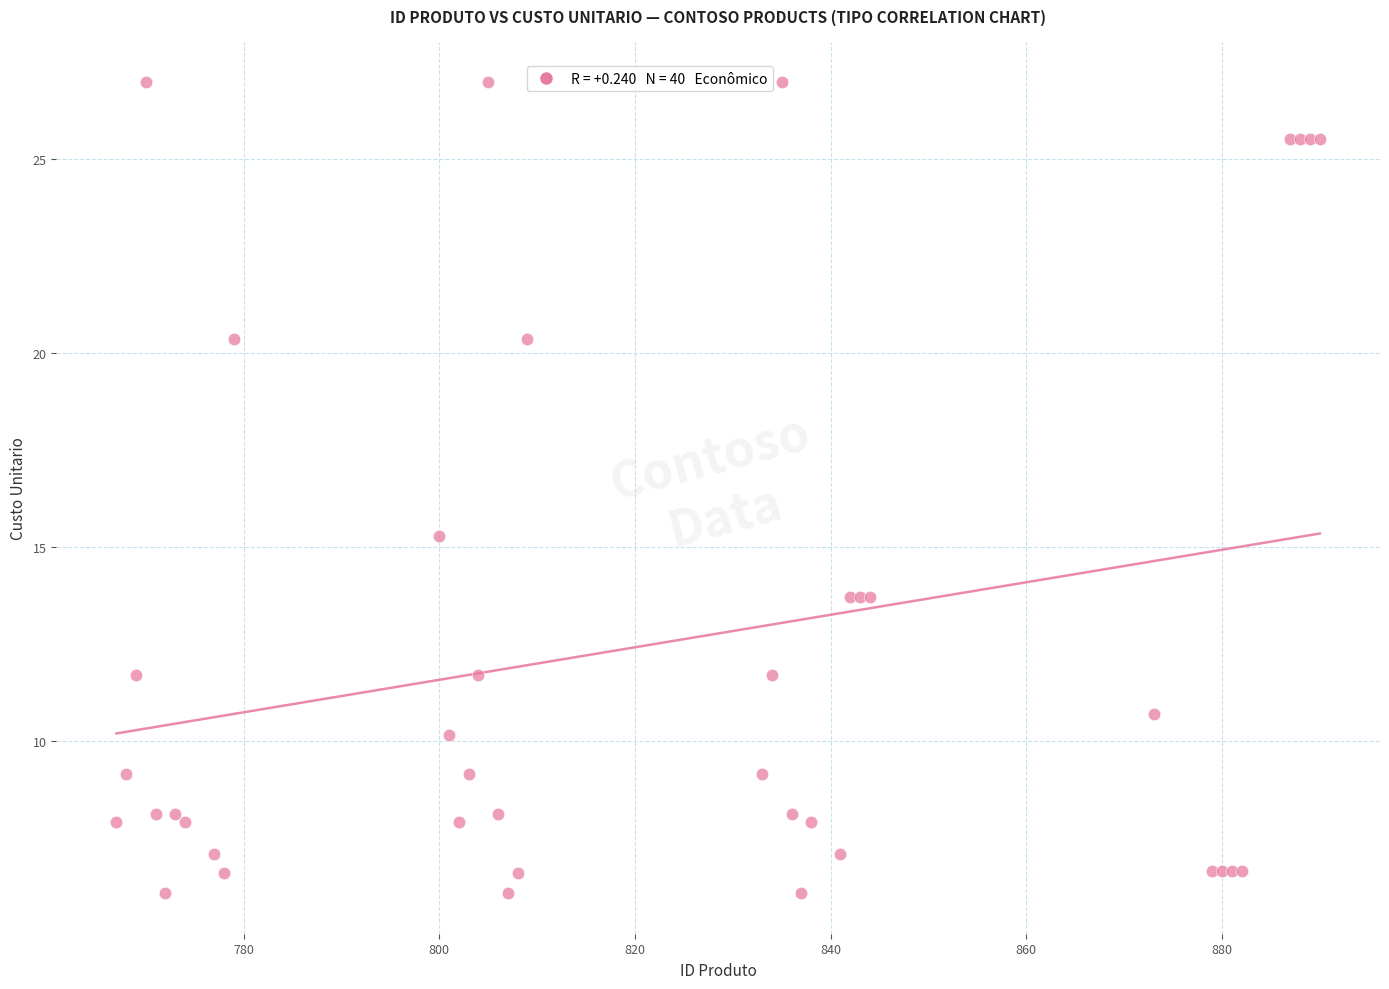

What Y value in the scatter plot is closest to 16?

15.3